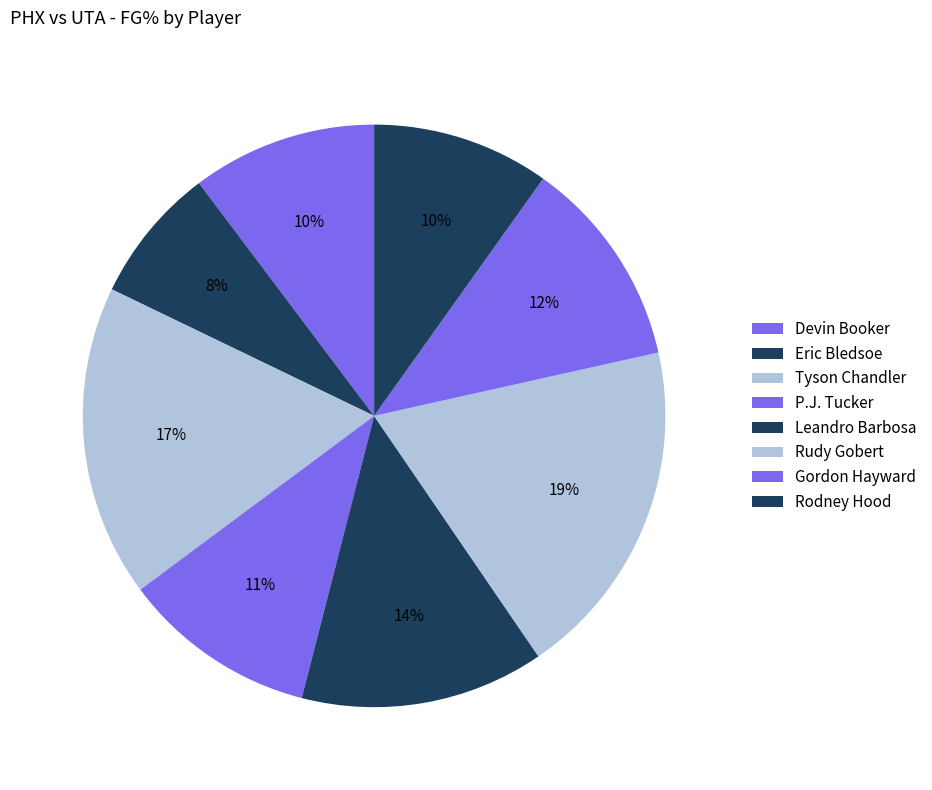

To the nearest percent, what is the difference between the Devin Booker and Eric Bledsoe slice percentages?

3%